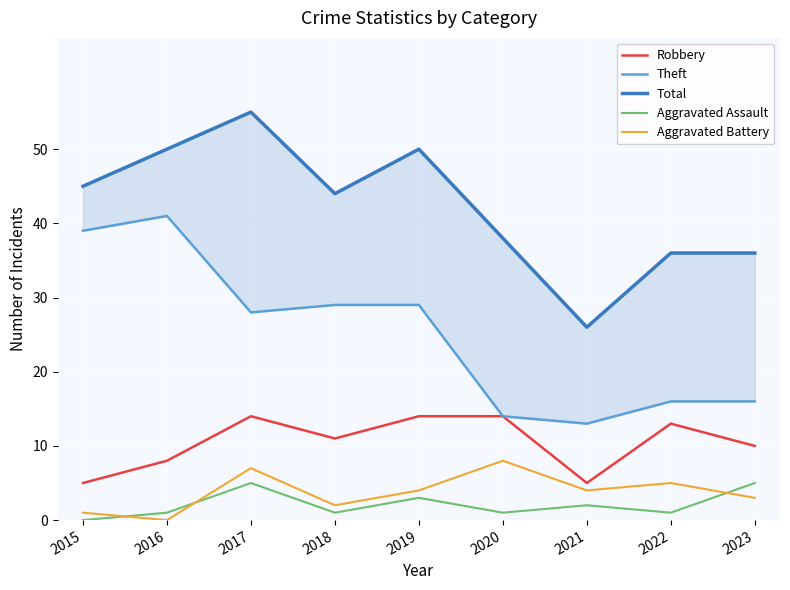

What is the difference between the Aggravated Battery values at 2021 and 2016?

4